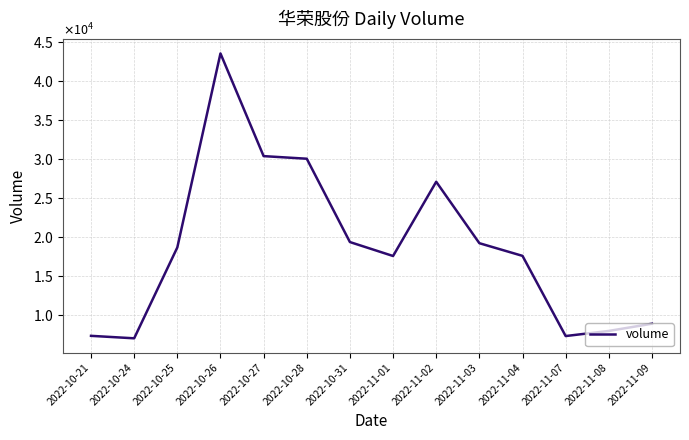

What position from the right is 2022-10-21?

14